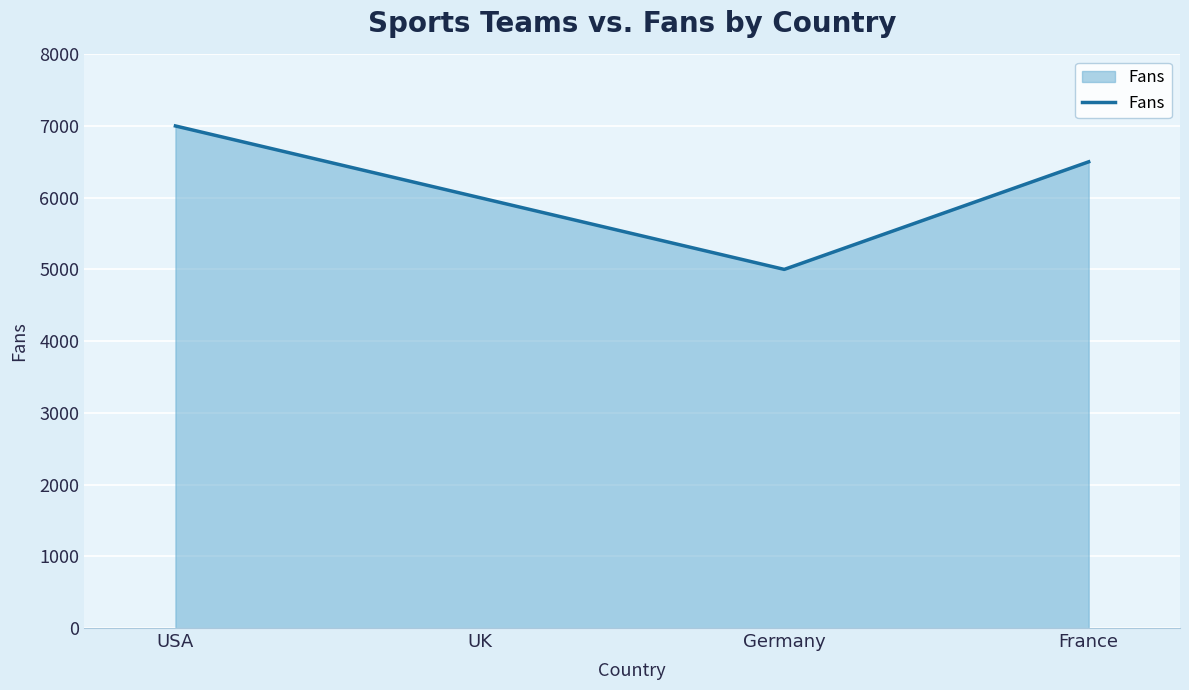

At which category does the data reach its first local valley?

Germany